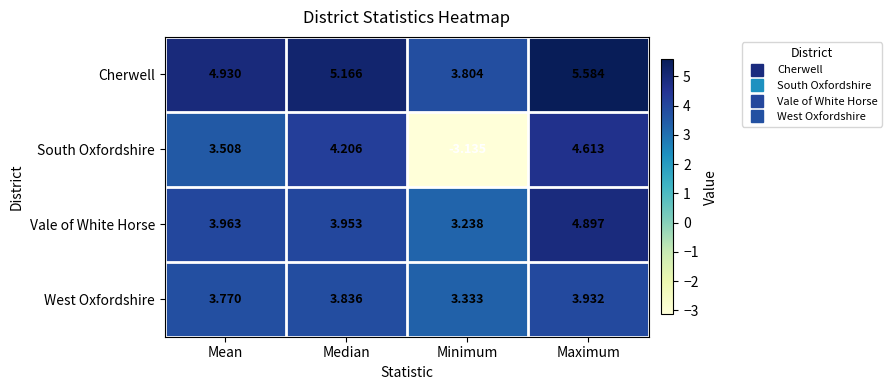

Where is Vale of White Horse nearest to the value 4?

Mean